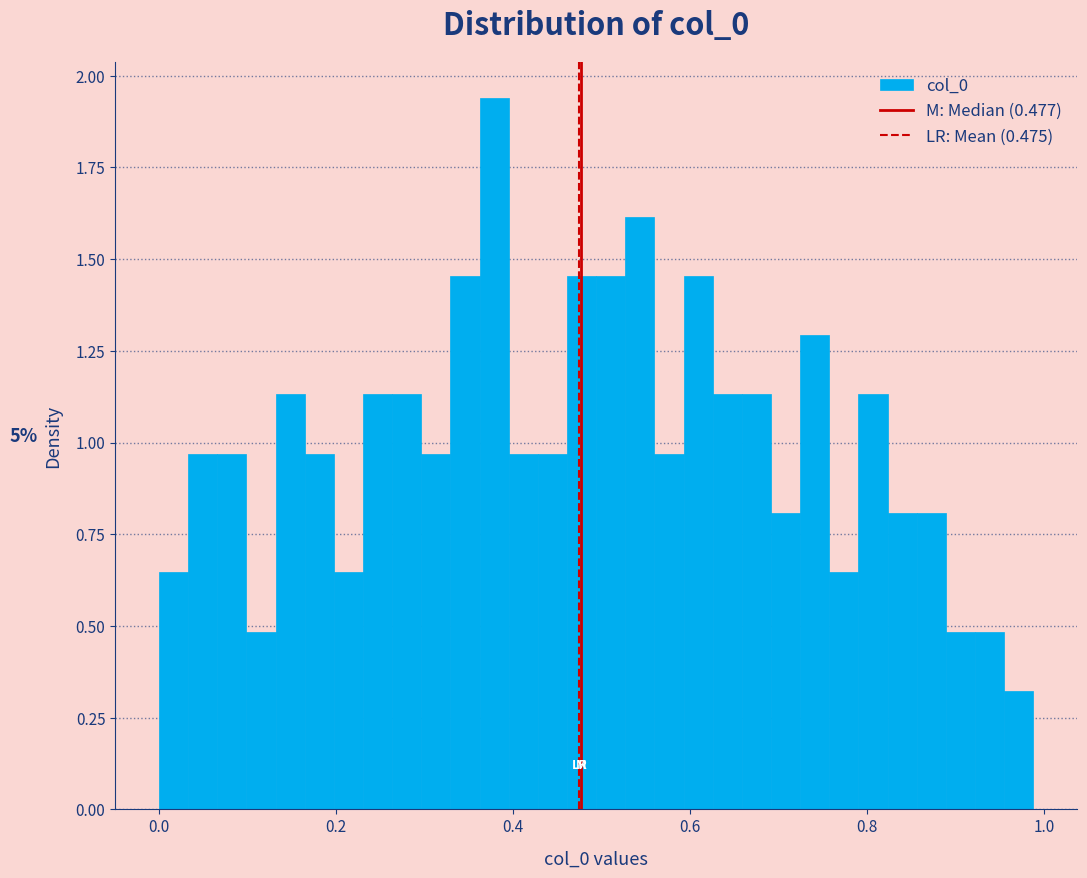

Read against the x-axis, roughly where is the centre of the tallest bar?

0.38